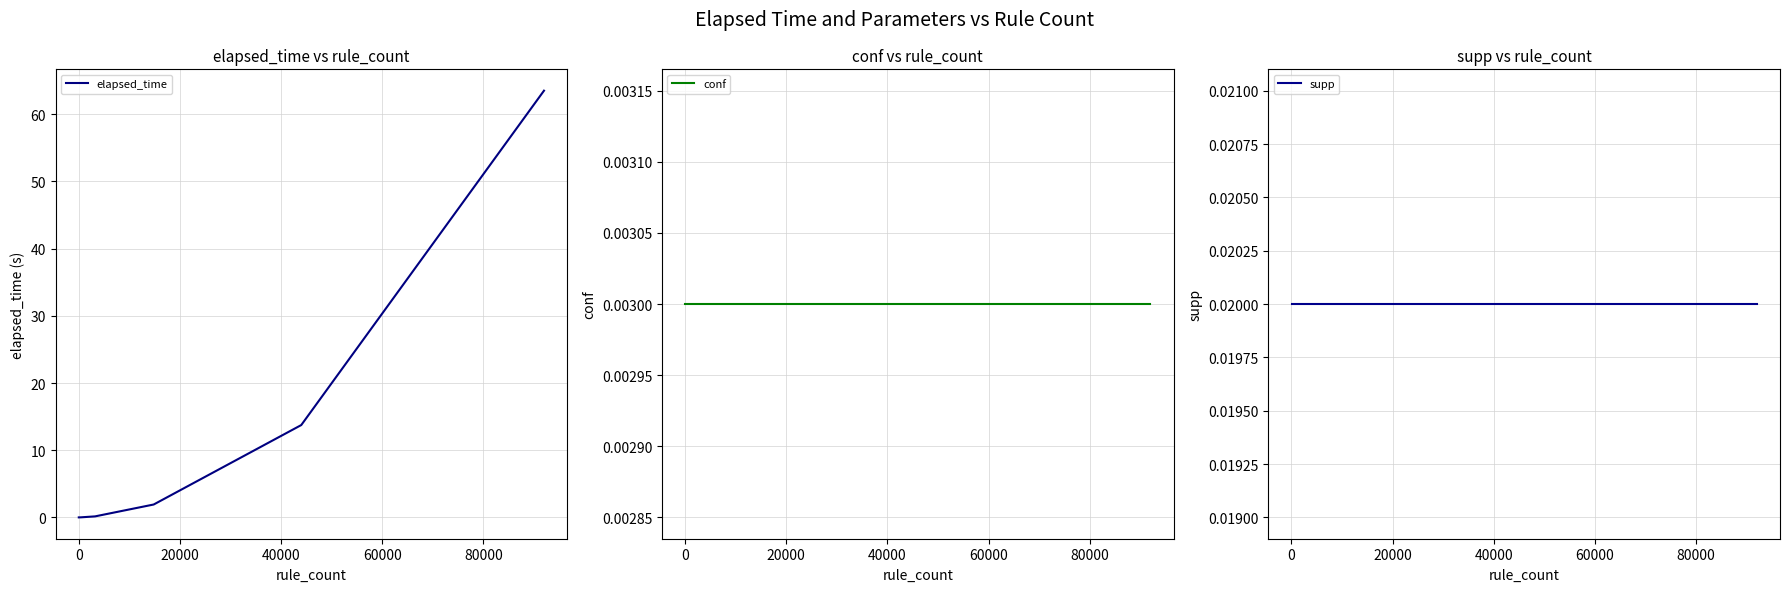

Is the value of elapsed_time at 60000 greater than the value of conf at 0?

Yes